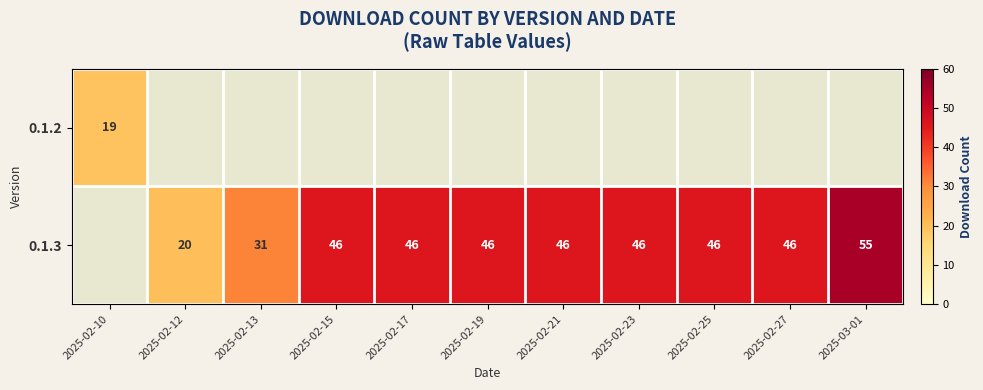

The 0.1.3 series shows 13 at 2025-02-12. True or false?

False